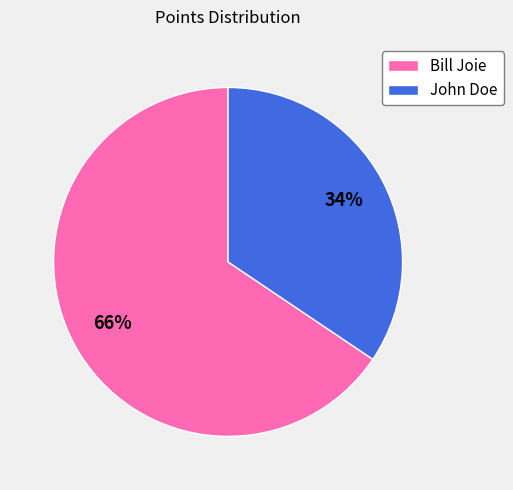

What percentage is the Bill Joie slice, to the nearest percent?

66%